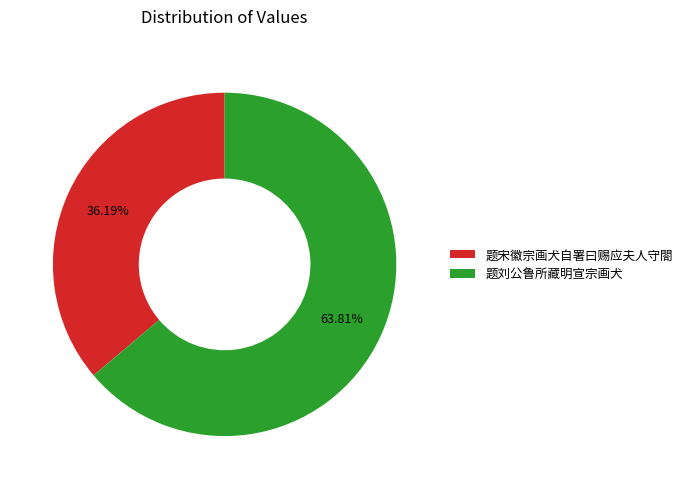

Which slice is the largest?

题刘公鲁所藏明宣宗画犬